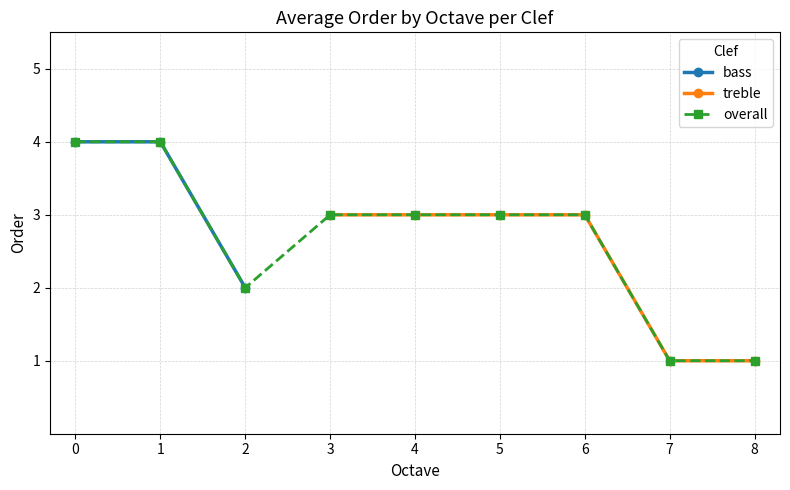

What is the value of the treble point at the 25th from the left?

3